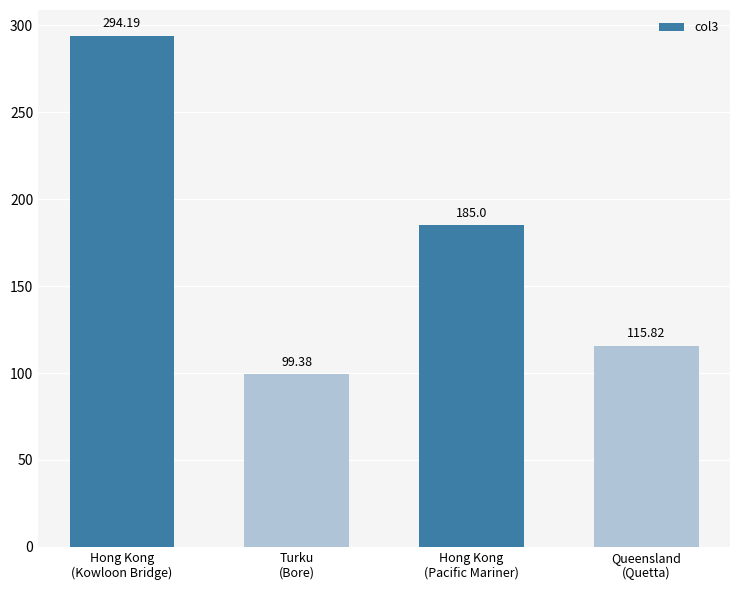

Which label corresponds to the largest value in the chart?

Hong Kong
(Kowloon Bridge)